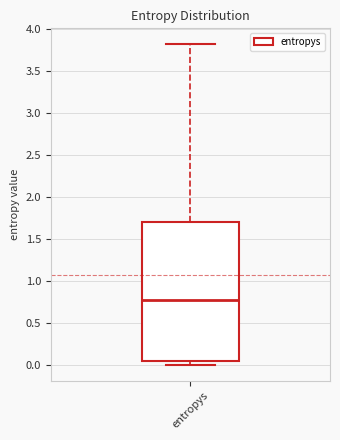

Read this box plot against the y-axis: the position of the median line, the range covered by the box, and the ends of both whiskers. The values are not printed on the chart, so give them approximately, as read against the axis.

median 0.75, box 0.05 to 1.70, whiskers 0.00 to 3.80